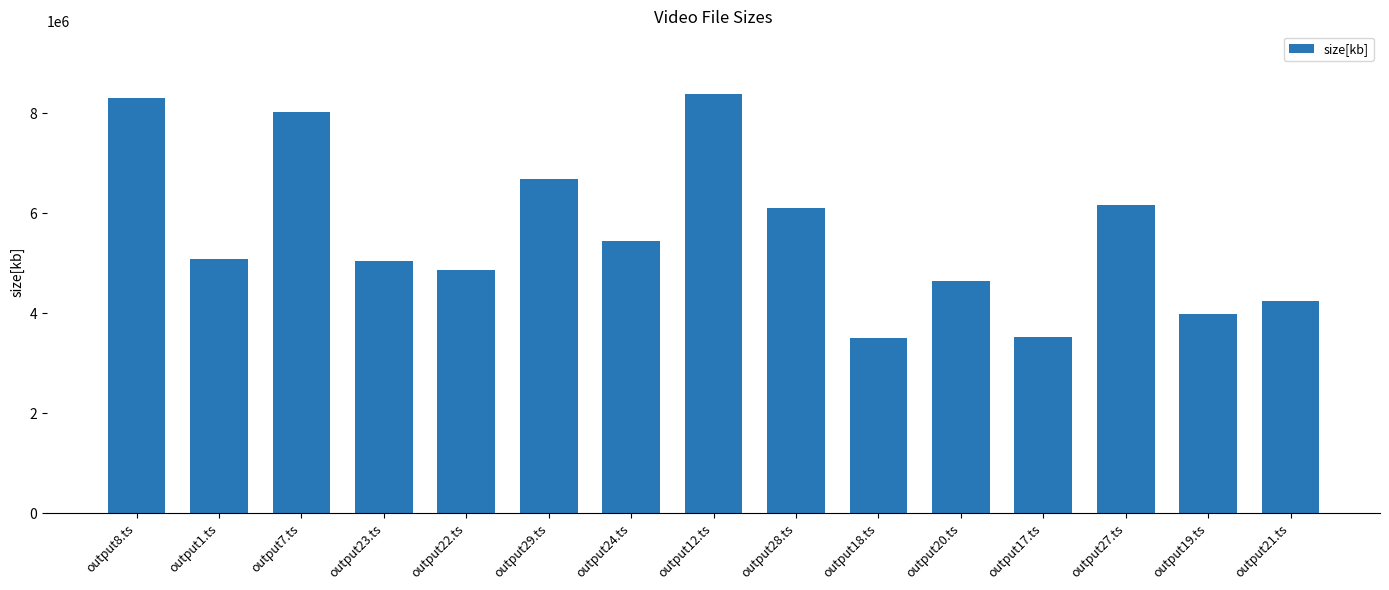

What is the ratio of the value at output29.ts to the value at output18.ts?

1.9